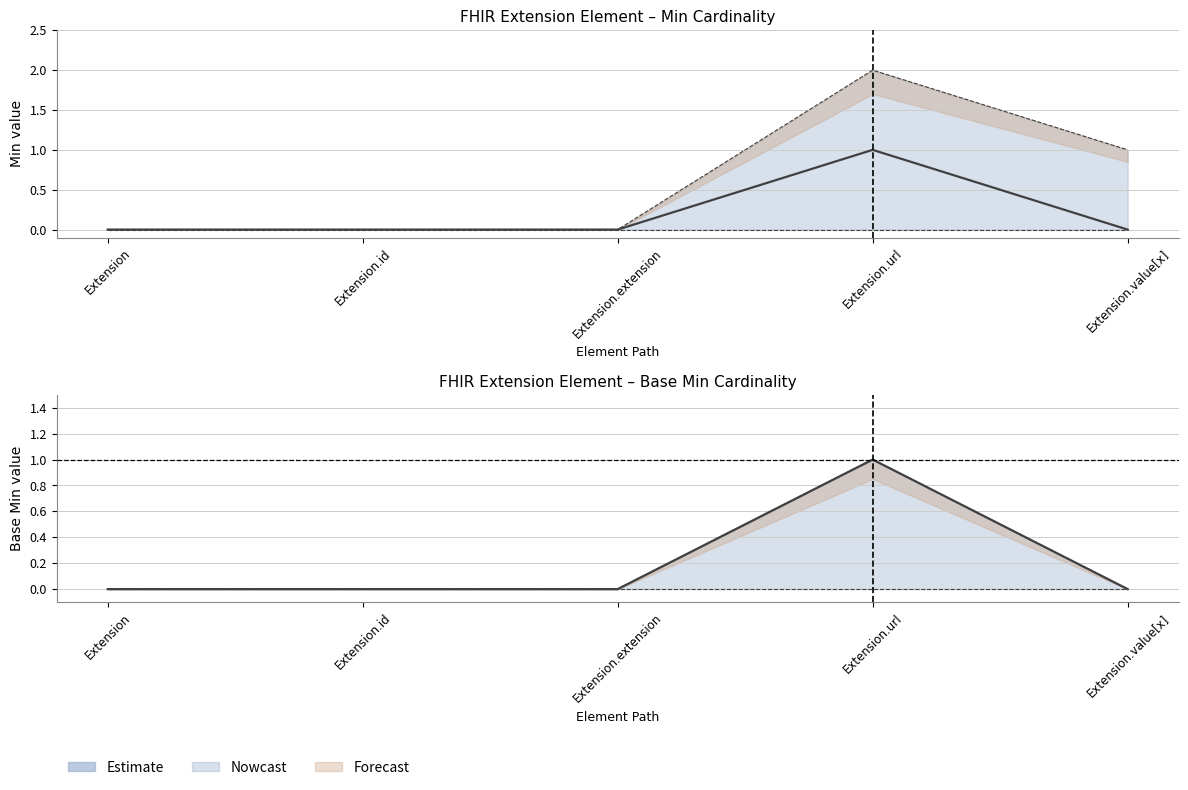

How many lines are shown in the chart?

1